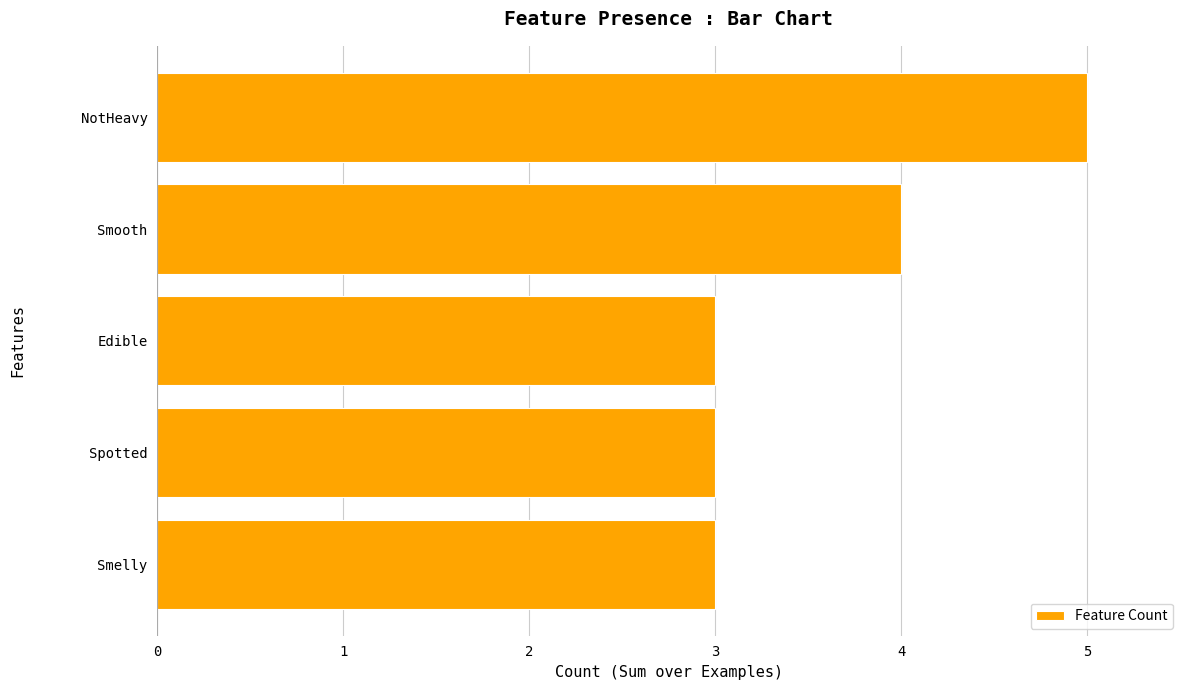

The value at Smooth is 4. True or false?

True